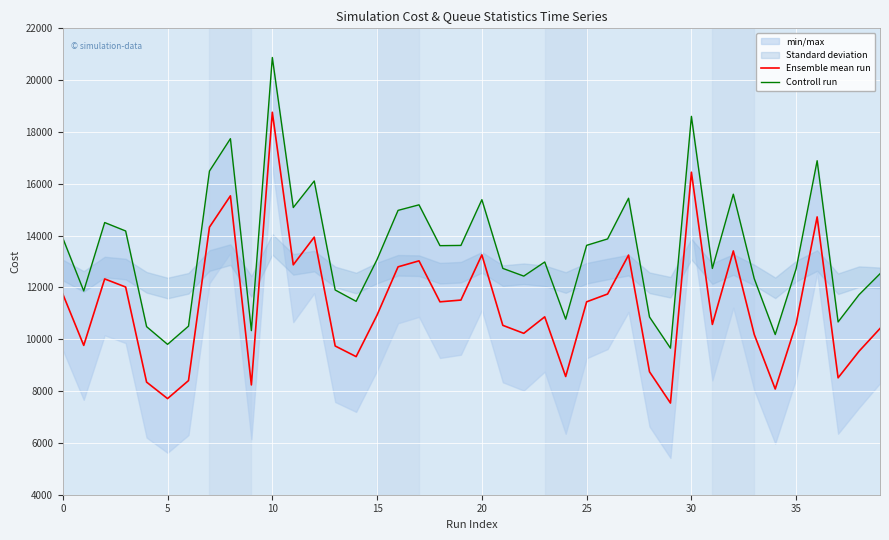

Rank the series by their maximum value, from lowest to highest.

Ensemble mean run, Controll run